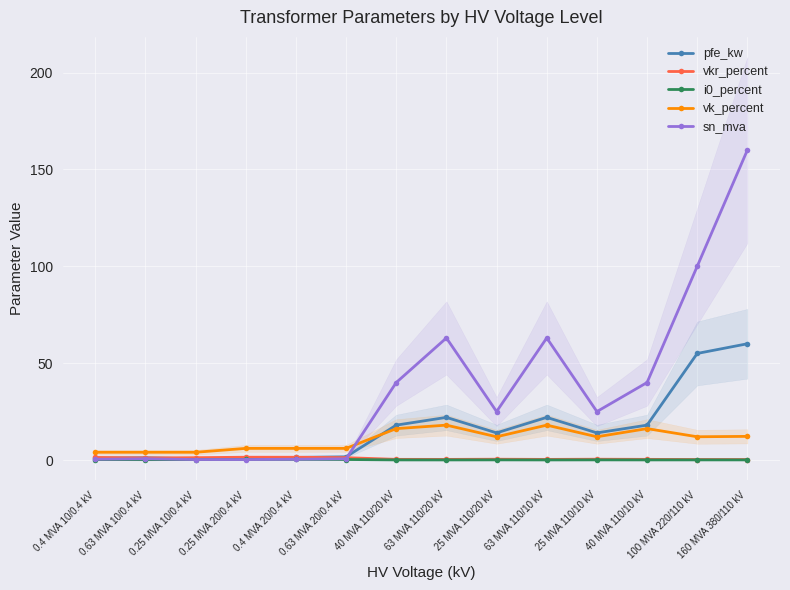

What position from the left is 63 MVA 110/20 kV?

8